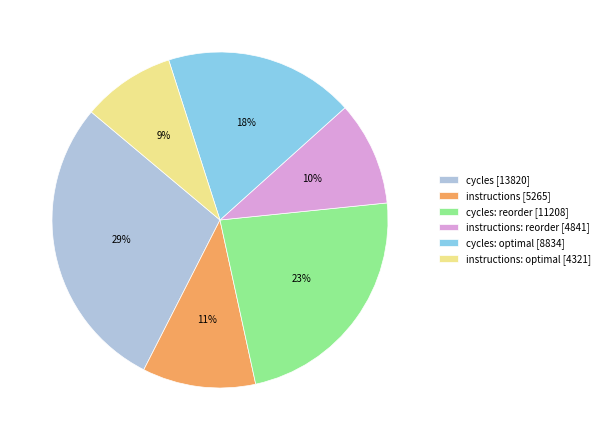

Is the sum of cycles: reorder [11208] and cycles: optimal [8834] greater than half?

No